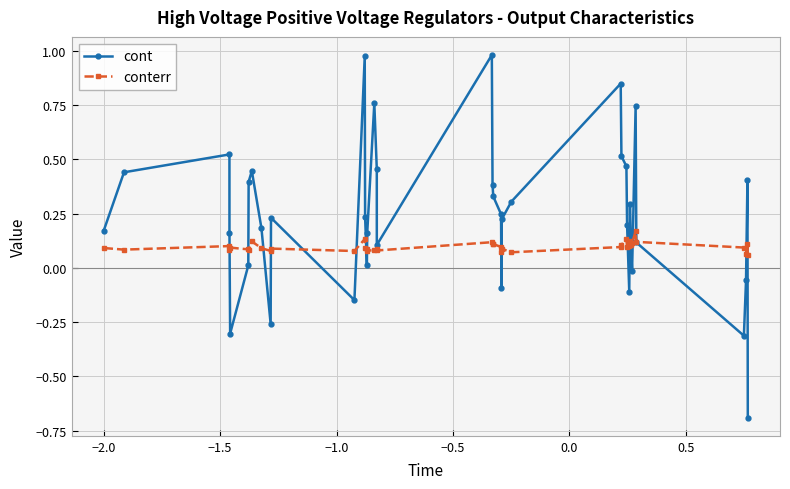

True or false: conterr has more than 0 interior local peaks.

True